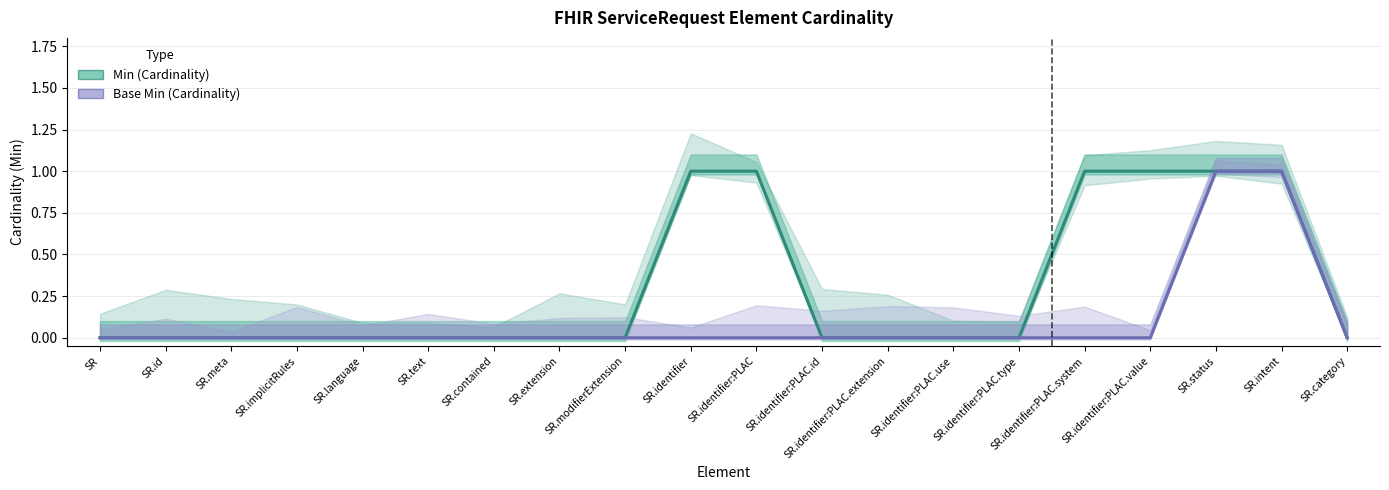

The value of Base Min at SR.id is 1. True or false?

False